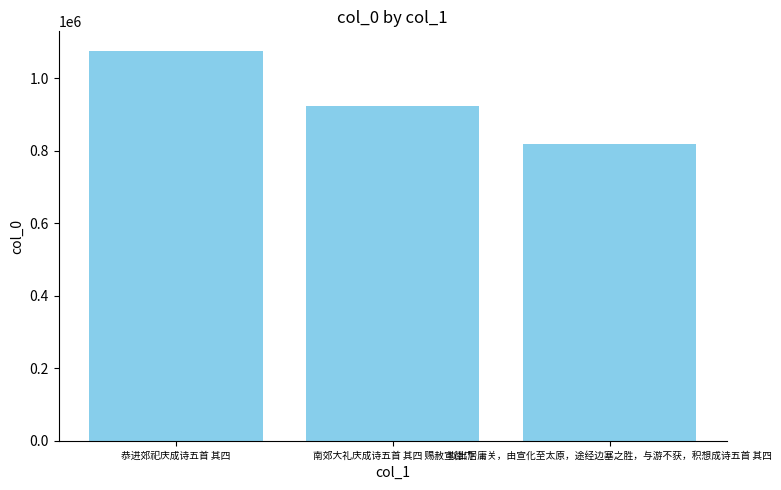

Which category has the highest value across all series?

恭进郊祀庆成诗五首 其四